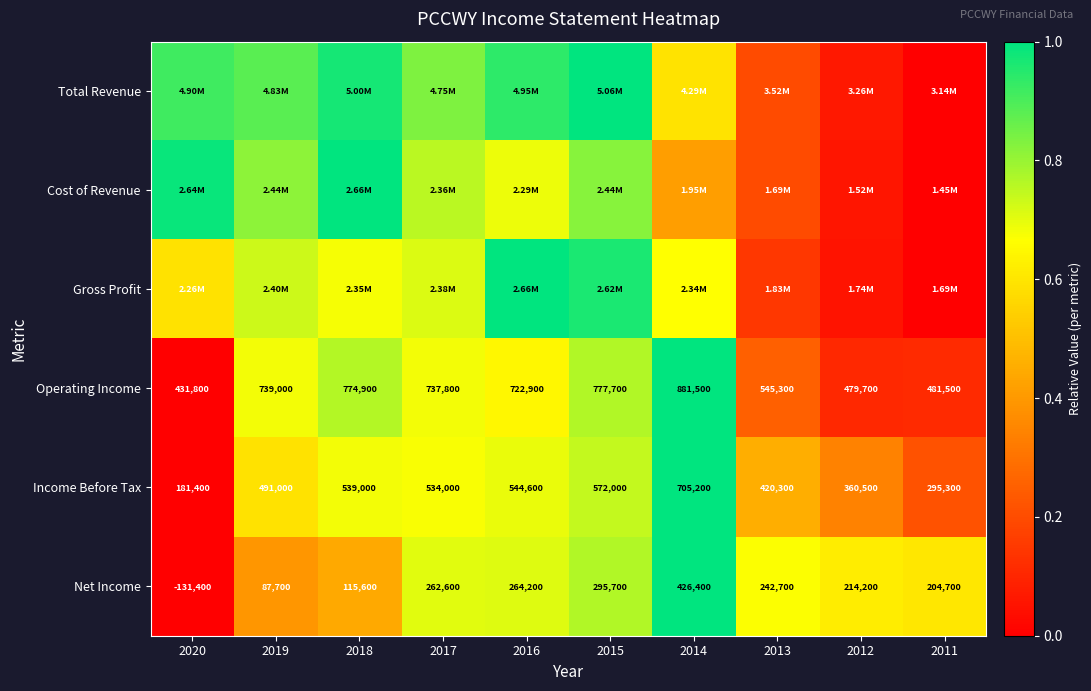

The value of Income Before Tax at 2011 is 0.2. True or false?

True